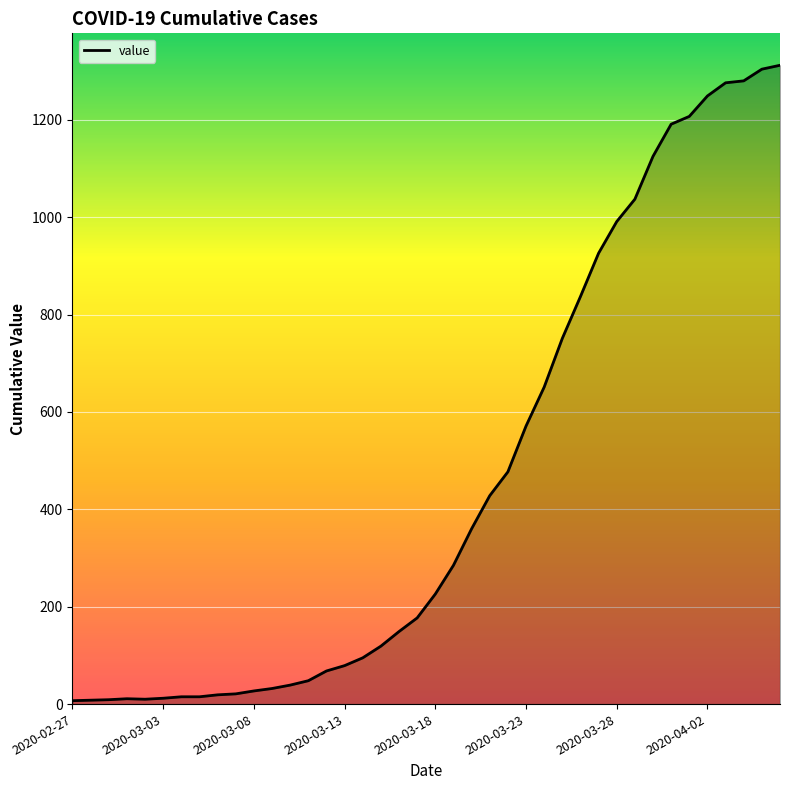

What is the difference between the maximum and minimum values?

1305